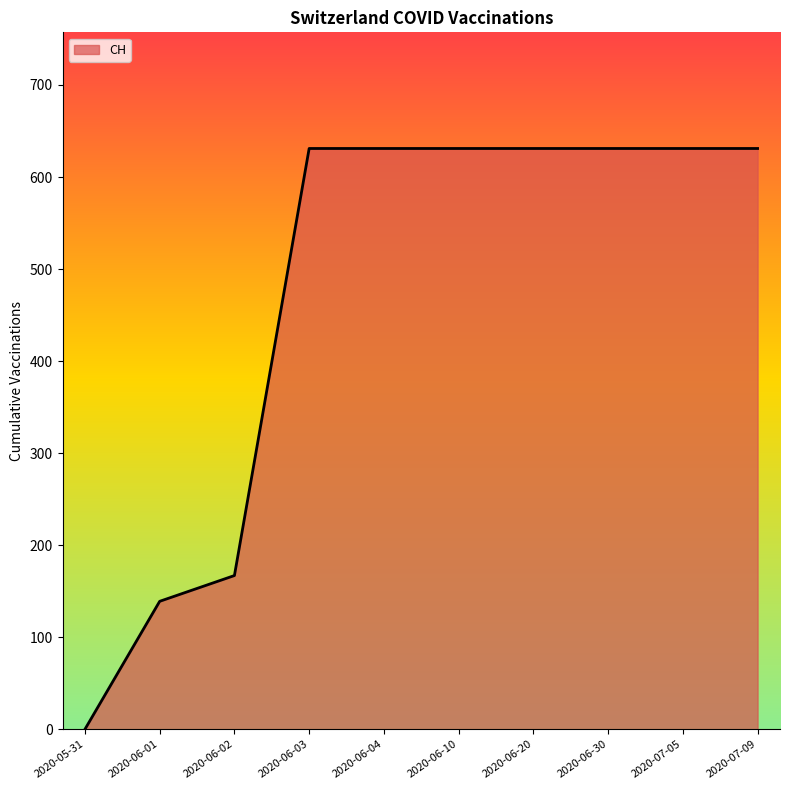

The chart shows a value of 1116 at 2020-06-03. True or false?

False